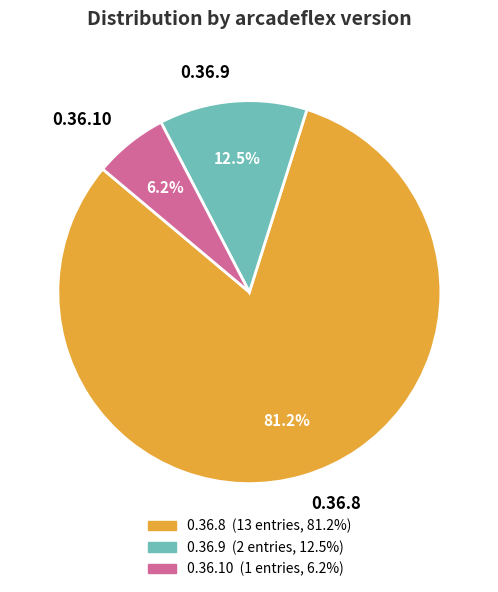

Approximately how many times larger is the value at 0.36.9 compared to 0.36.10?

2.0